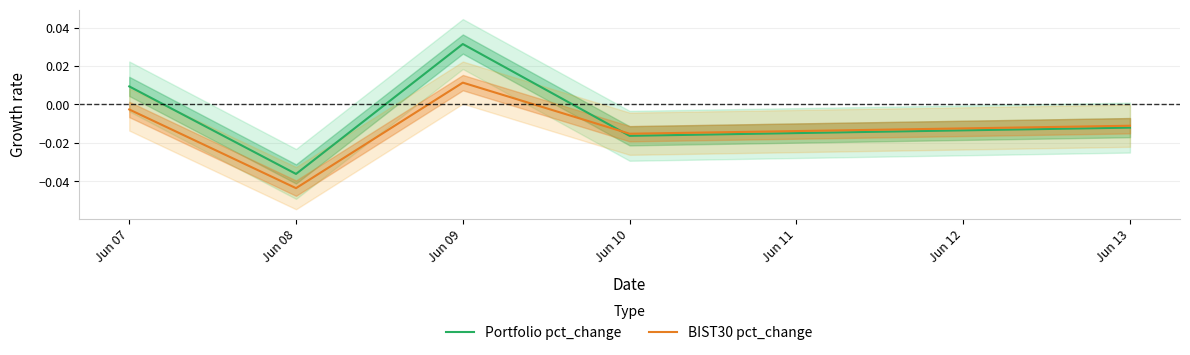

Is it true that Portfolio pct_change equals 0.0 at Jun 07?

False